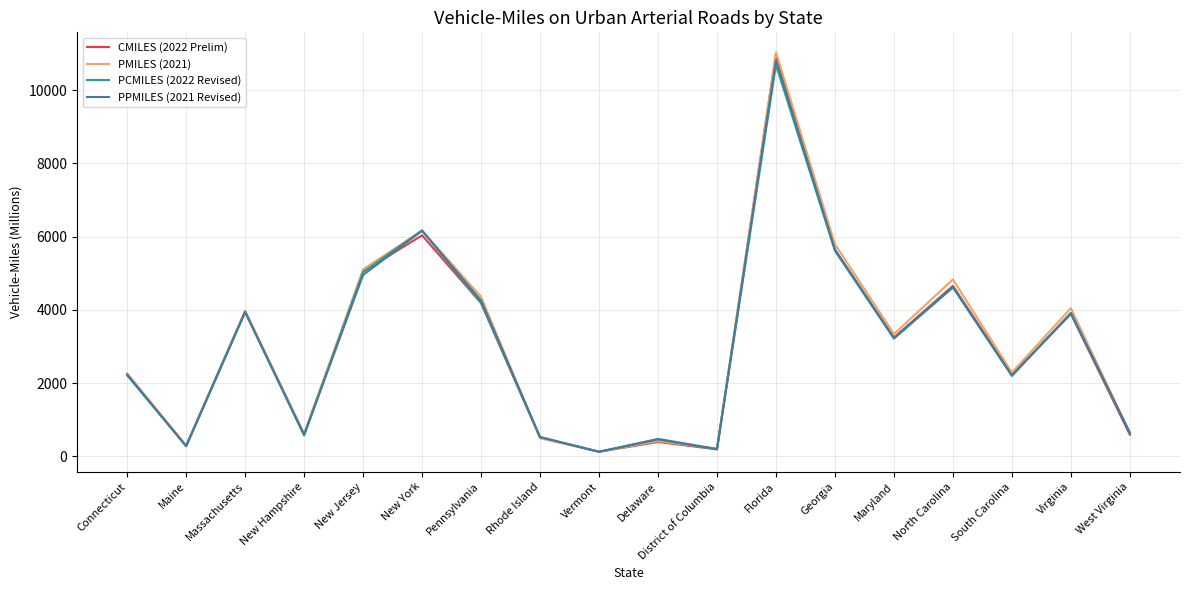

What position from the left is New Hampshire?

4